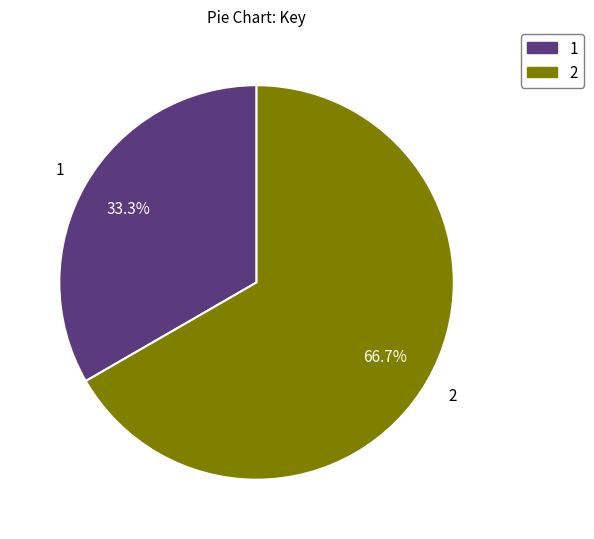

Does any single category account for the majority?

Yes